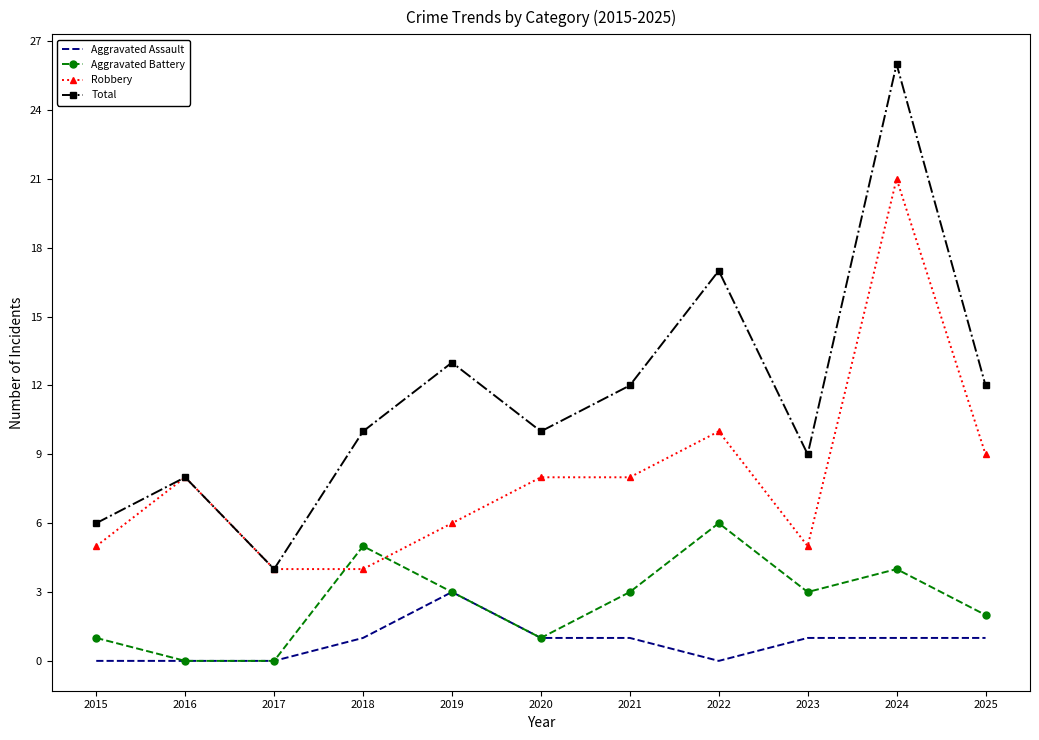

What are all the series names shown in the legend?

Aggravated Assault, Aggravated Battery, Robbery, Total